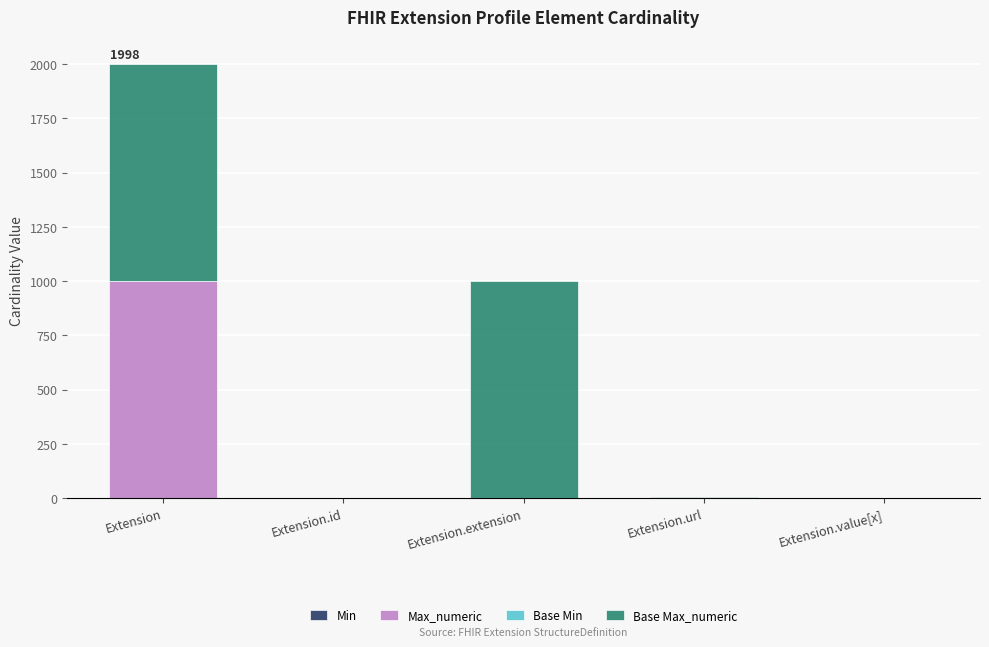

What is the total value across all series at Extension.extension?

999